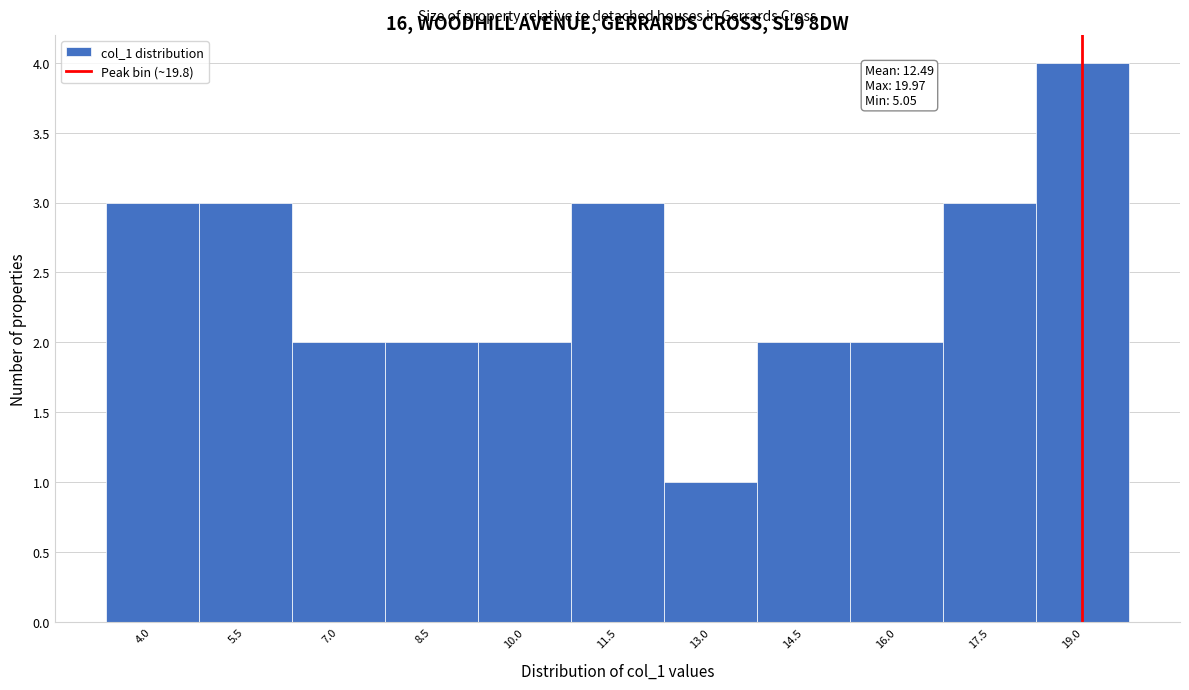

Reading left to right, what are all the values shown in this chart?

3	3	2	2	2	3	1	2	2	3	4